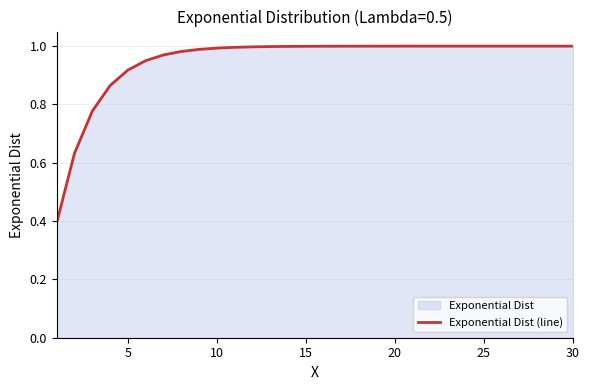

How many categories are shown in the chart?

30